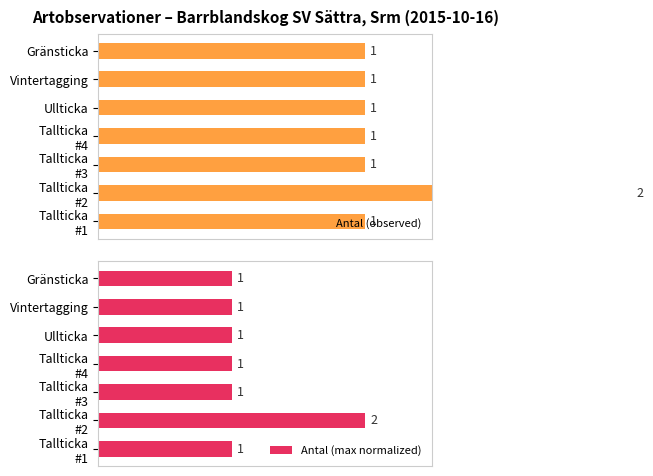

What are all the series names shown in the legend?

Antal (observed), Antal (max normalized)